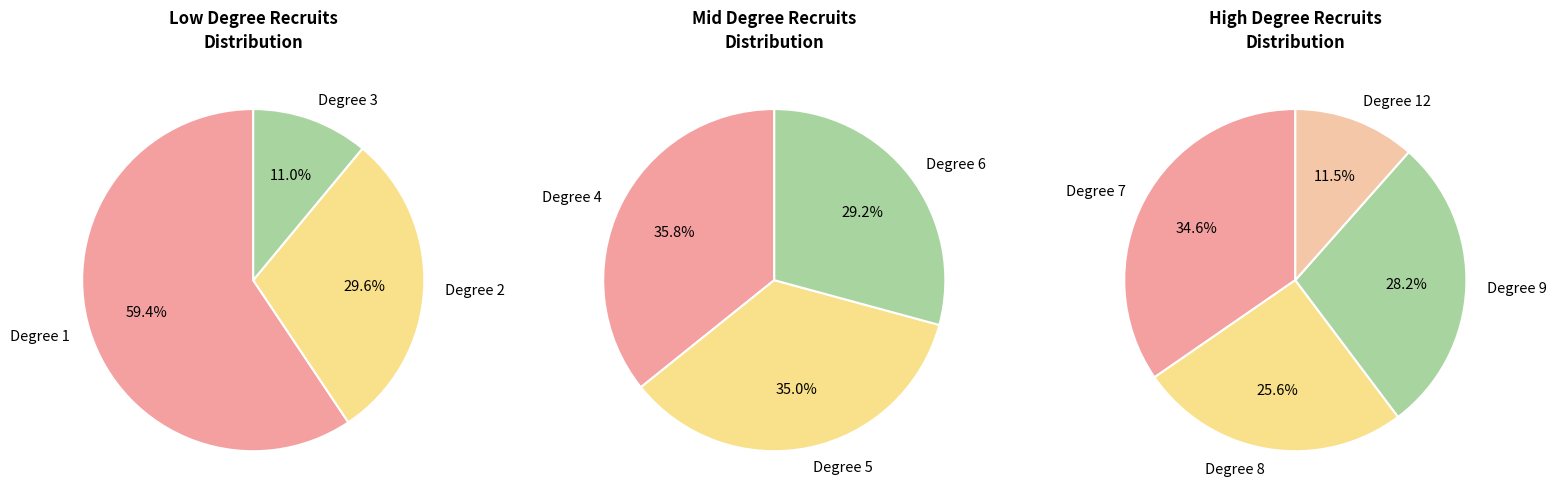

How many slices are in this pie chart?

10